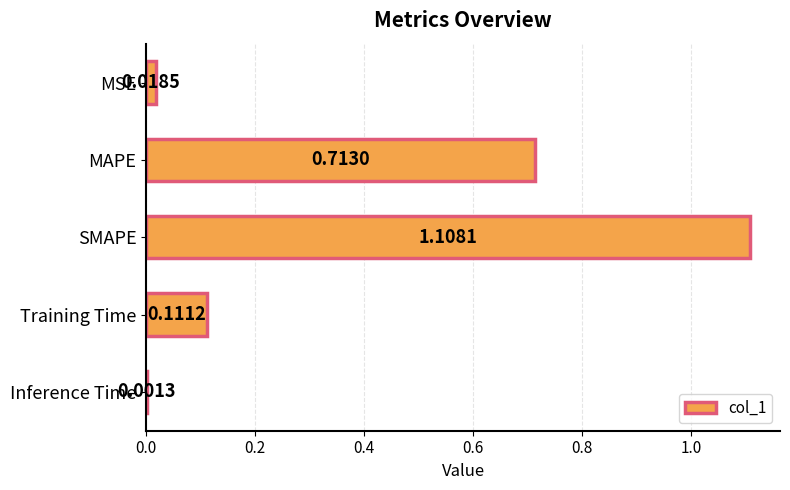

At which label is the value closest to 0?

Inference Time